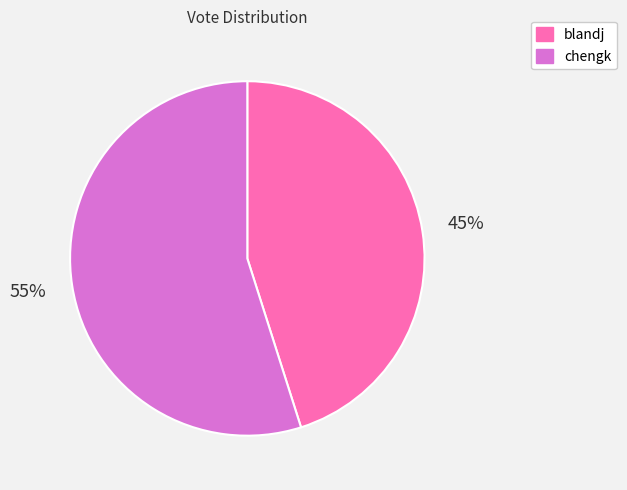

Does any single category account for the majority?

Yes